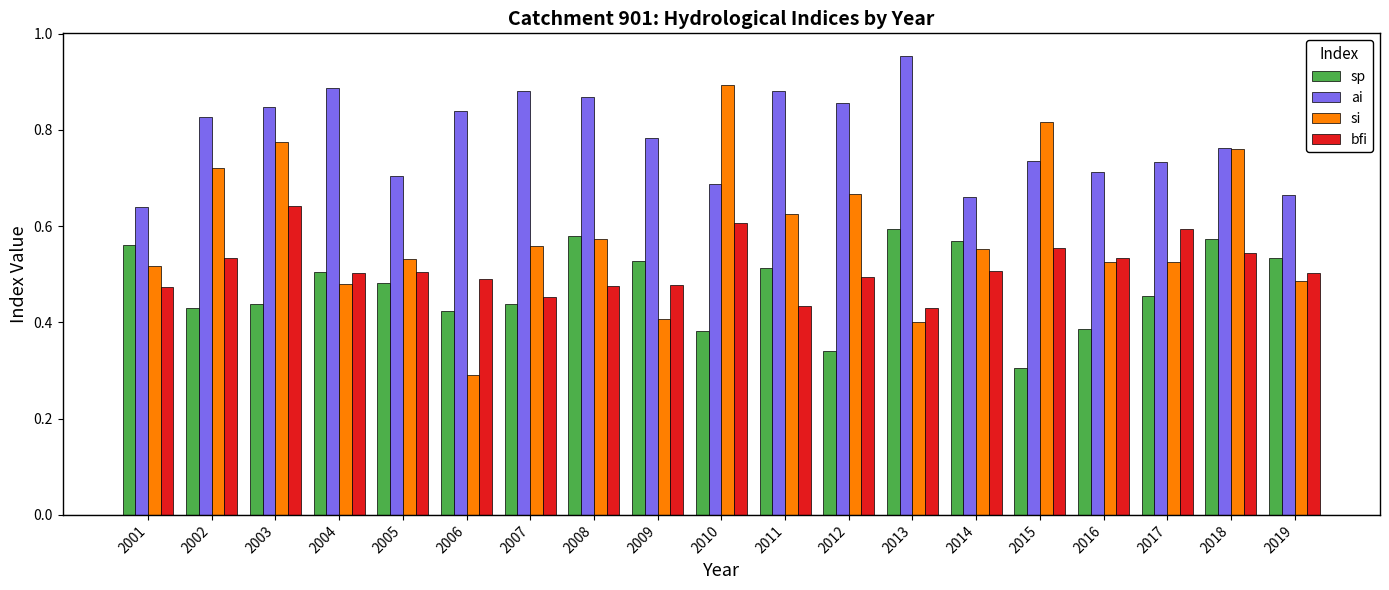

Does the chart contain stacked bars?

No